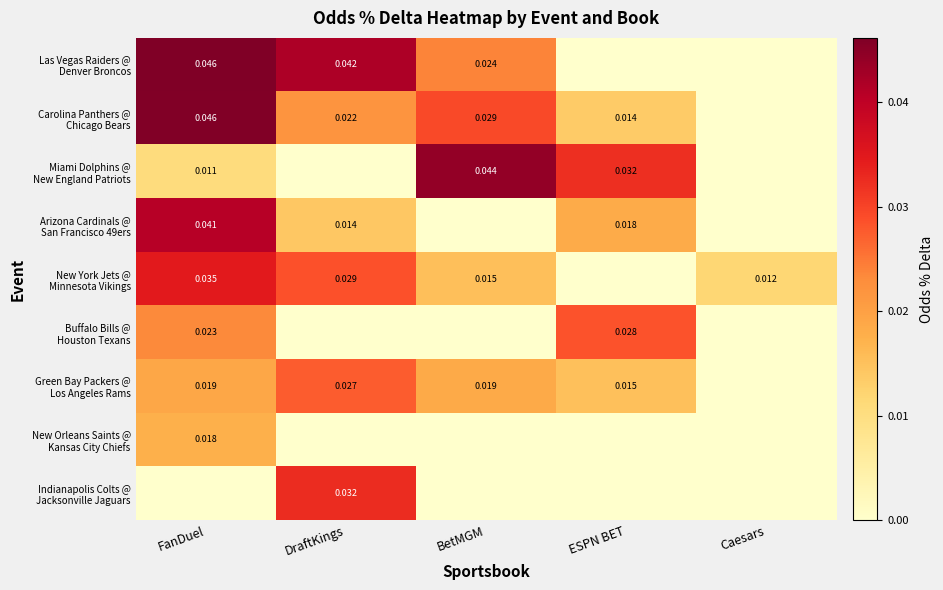

At which category does the chart reach its peak across all series?

FanDuel